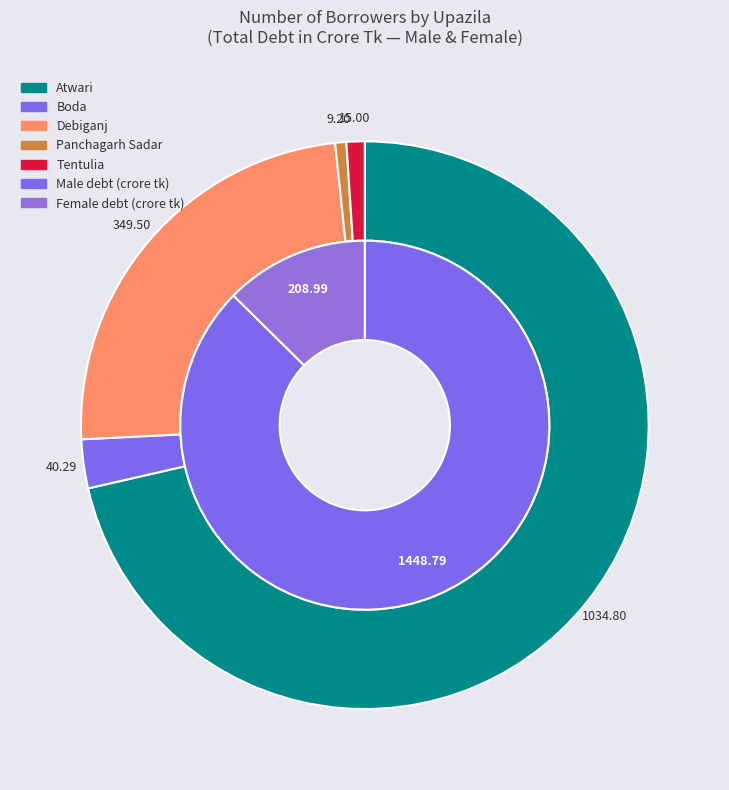

Which slice is the smallest?

Panchagarh Sadar